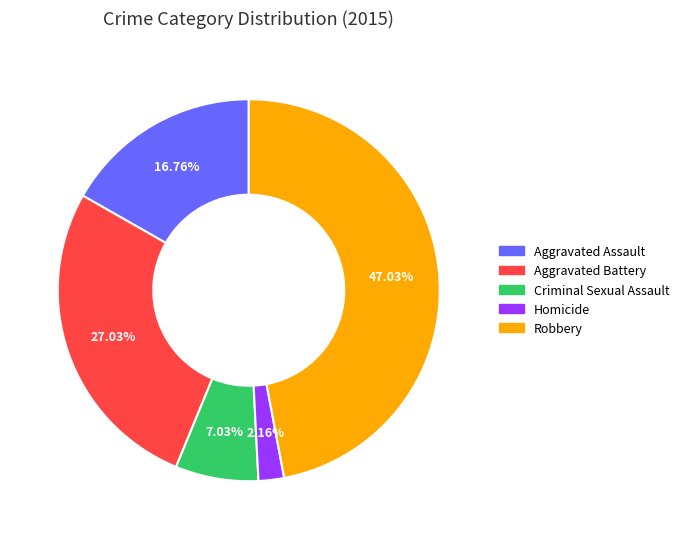

Rank the categories by value from lowest to highest.

Homicide, Criminal Sexual Assault, Aggravated Assault, Aggravated Battery, Robbery